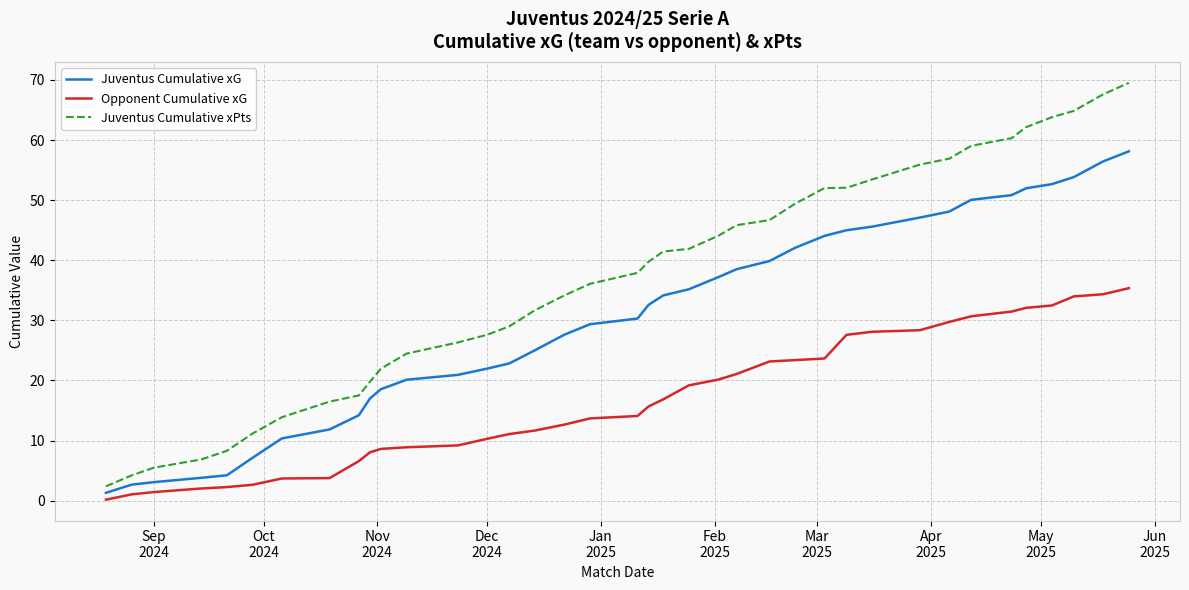

True or false: Opponent Cumulative xG and Juventus Cumulative xPts cross at least once.

False